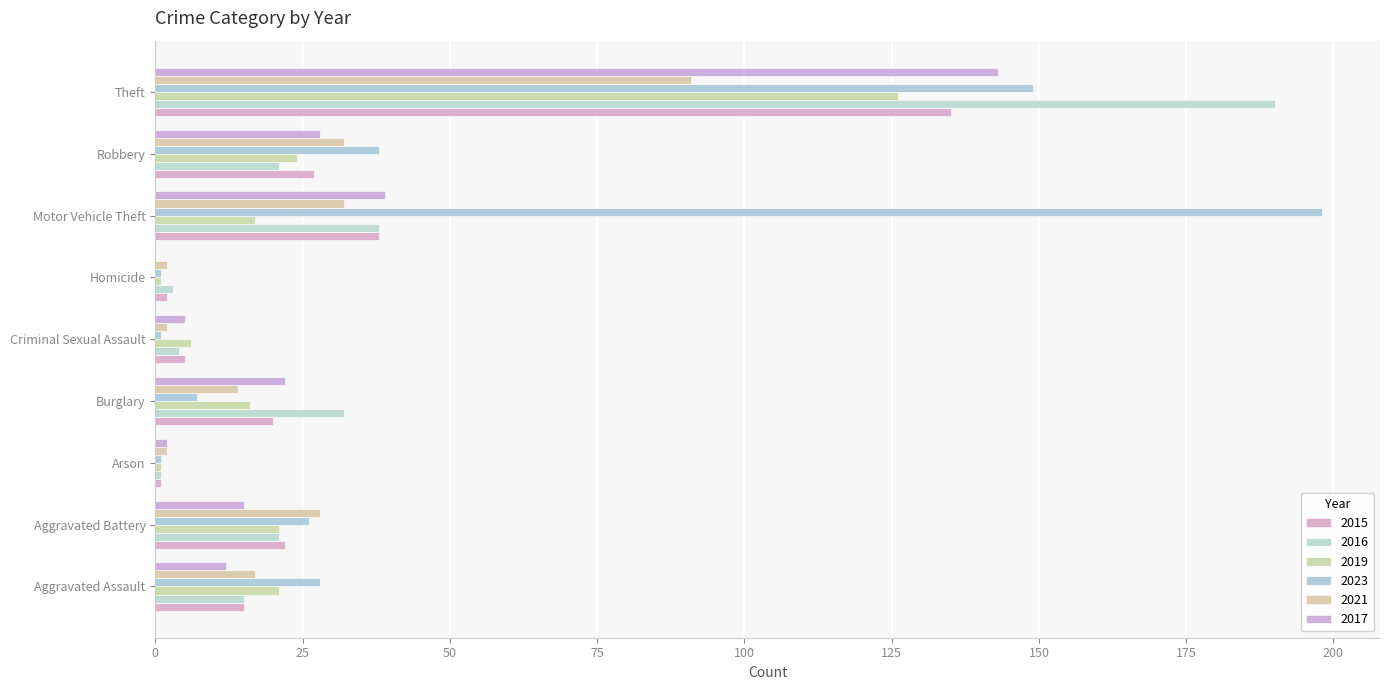

What are all the series names shown in the legend?

2015, 2016, 2019, 2023, 2021, 2017